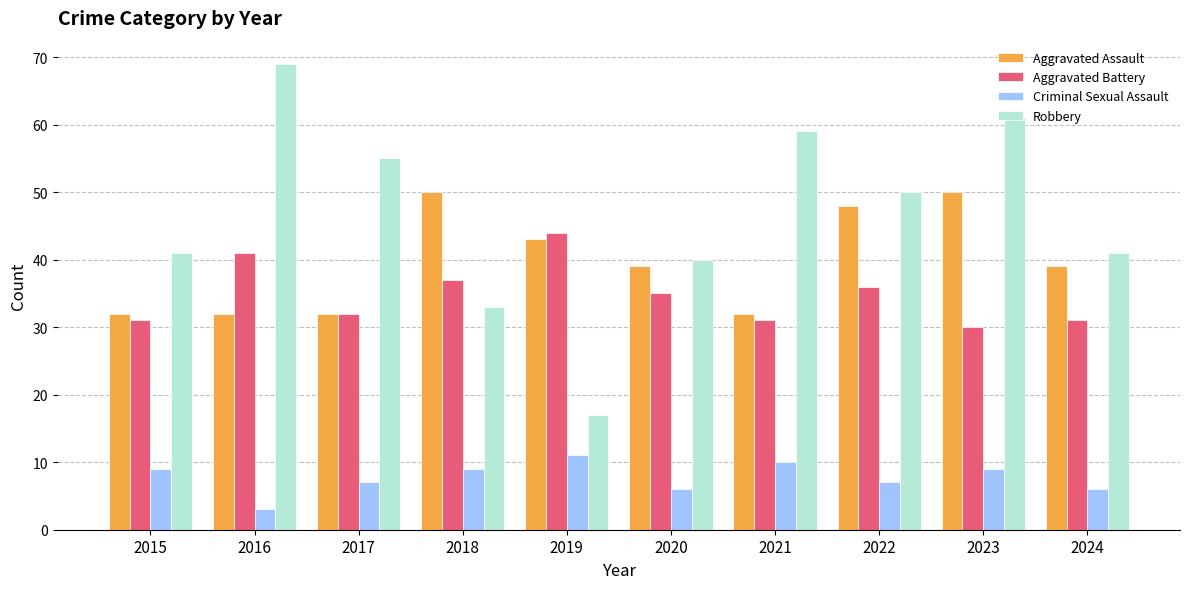

Read the Aggravated Battery value at 2019.

44